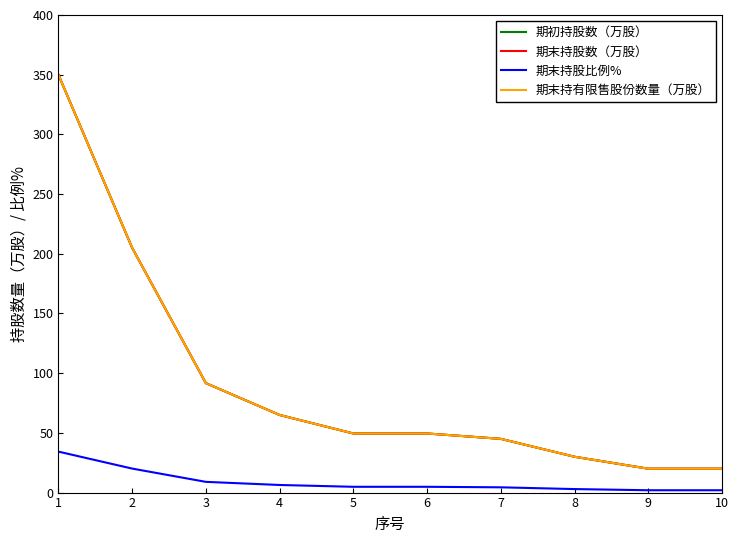

What is the value of the 期初持股数（万股） point at the 8th from the left?

30.0